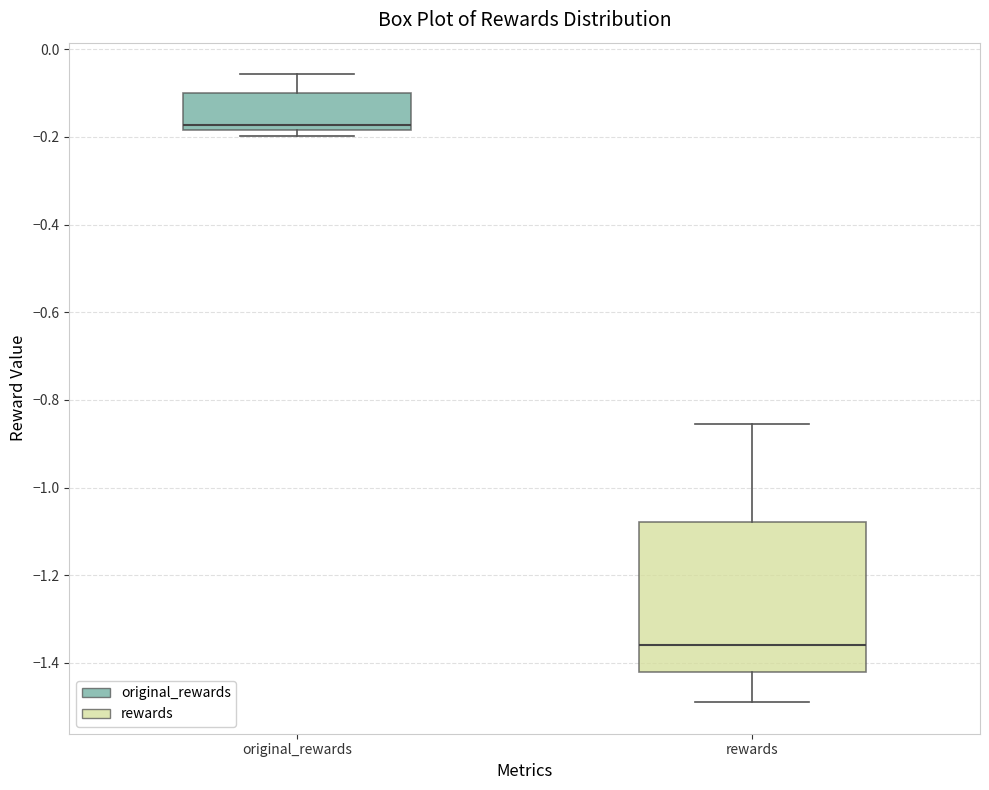

Reading left to right, transcribe this box plot: for each box, give where its median line is, the range the box spans, and where its two whiskers end, as read against the y-axis. The values are not printed on the chart, so give them approximately, as read against the axis.

original_rewards: median -0.18 (just above the box's lower edge), box -0.18 to -0.10, whiskers -0.20 to -0.06
rewards: median -1.36, box -1.42 to -1.08, whiskers -1.48 to -0.86